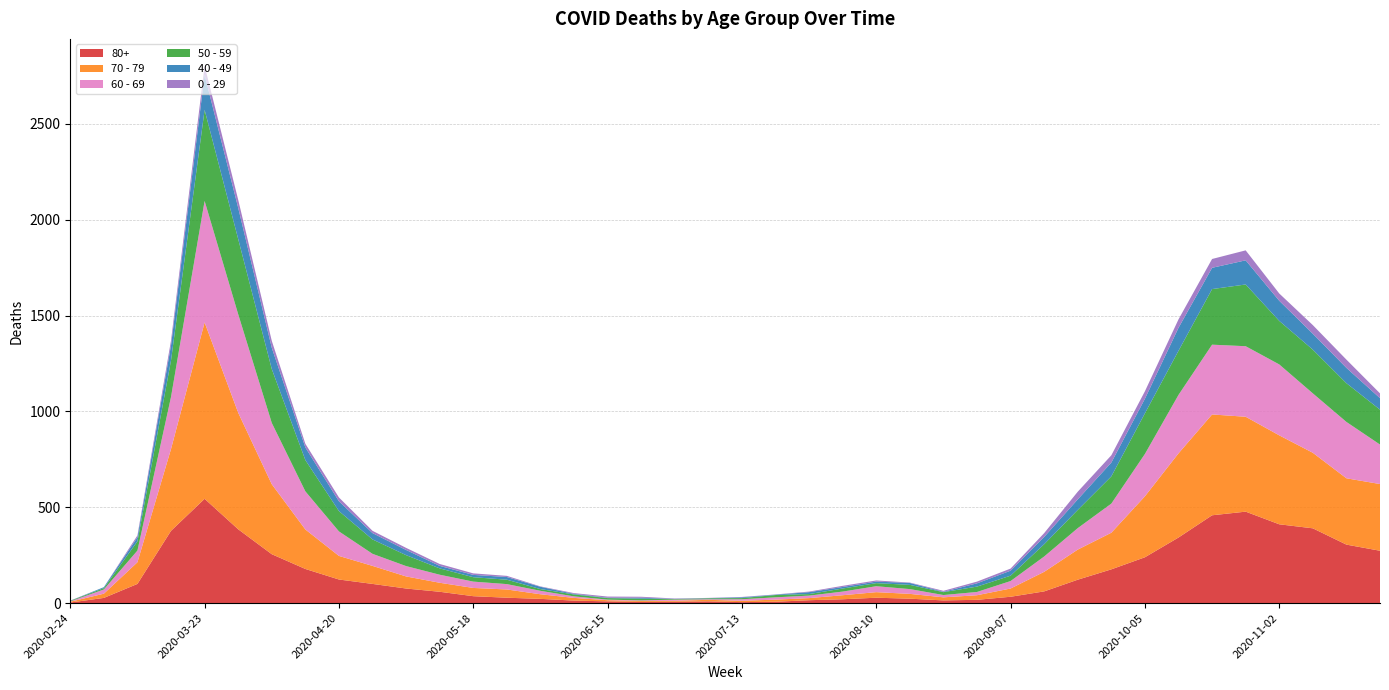

Reading left to right, extract all data points from this chart.

80+: 3	27	100	377	544	385	255	178	123	100	76	59	36	28	22	13	9	6	7	9	5	7	15	20	28	23	14	17	33	61	122	176	239	342	458	477	411	390	305	273
70 - 79: 4	22	113	427	920	608	365	206	123	94	63	47	43	43	24	14	6	5	5	8	7	11	11	21	29	25	16	24	43	102	157	191	318	439	526	495	464	394	346	348
60 - 69: 2	22	61	272	634	514	320	199	128	63	54	42	33	28	18	8	3	3	6	3	8	12	13	19	31	25	12	17	39	80	112	152	221	305	364	368	370	310	294	206
50 - 59: 3	7	48	190	475	392	281	163	106	75	57	33	23	23	9	10	8	9	3	5	6	12	8	16	16	22	15	28	28	64	95	142	212	230	290	322	227	228	202	182
40 - 49: 0	5	21	79	183	163	111	66	51	33	27	13	12	14	12	3	2	5	1	1	4	2	10	8	8	10	2	17	26	38	55	72	76	120	111	126	105	83	80	60
0 - 29: 1	0	10	25	47	42	36	19	20	12	11	10	8	6	2	4	6	5	2	1	2	1	3	6	6	2	5	9	11	20	40	38	39	44	46	52	38	45	43	25